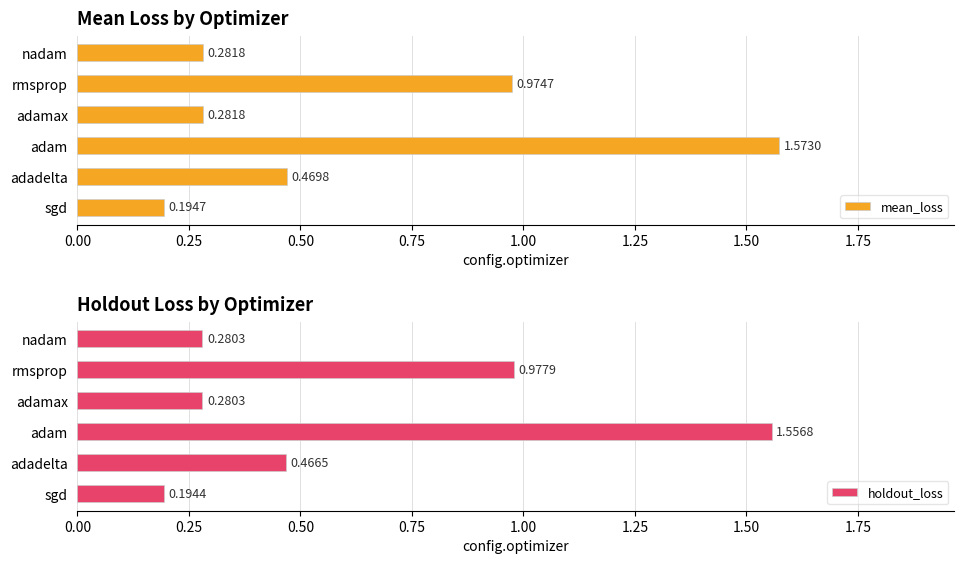

Where is mean_loss nearest to the value 0?

sgd